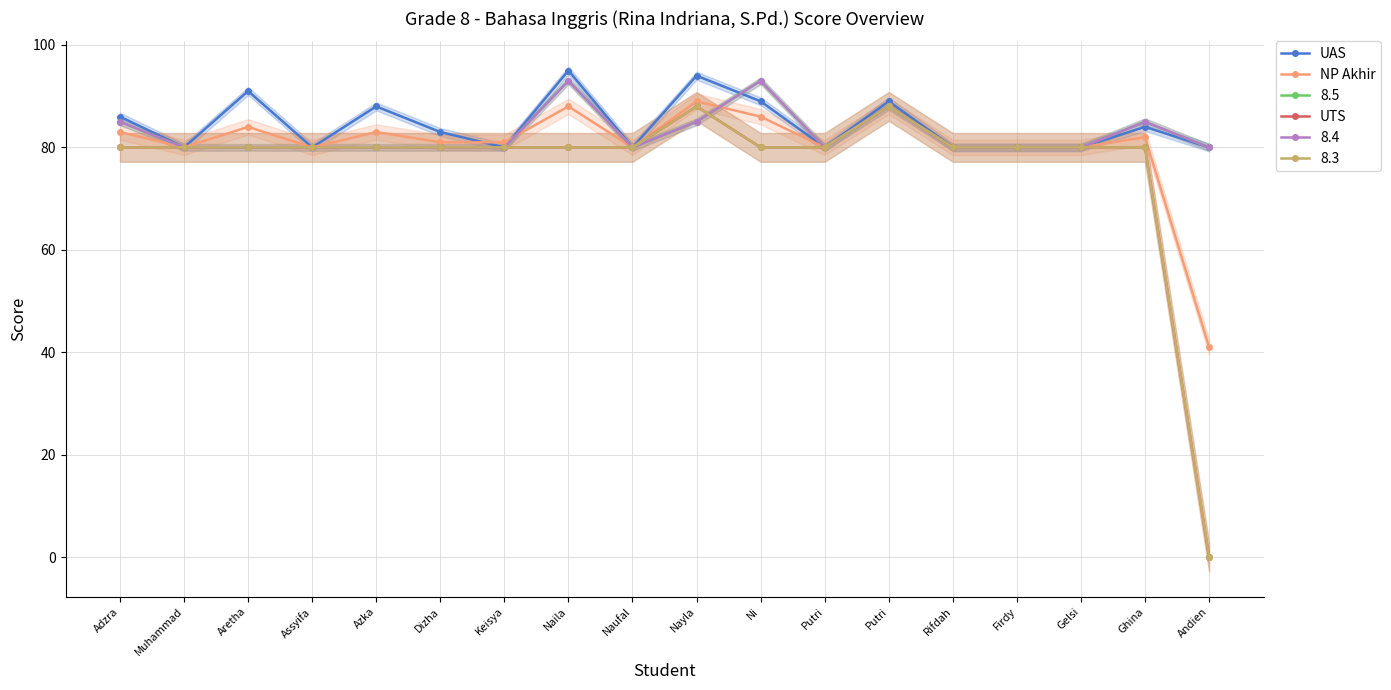

Does the chart display data point markers on the line(s)?

Yes